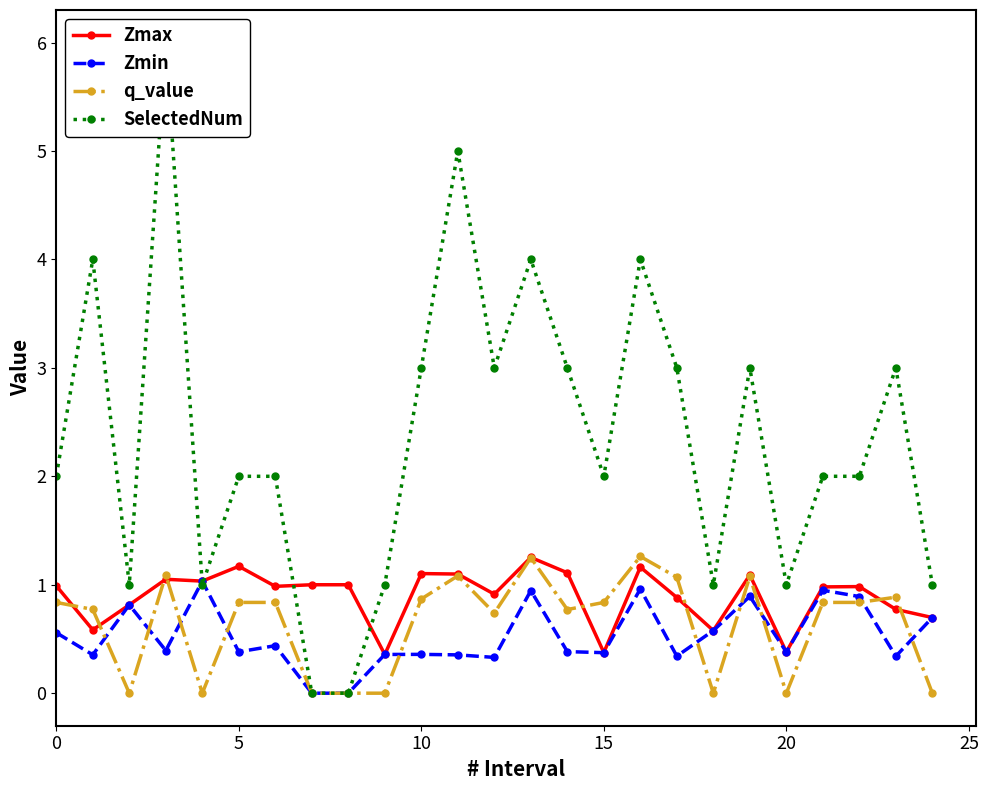

How many intersections are there between Zmin and SelectedNum?

2